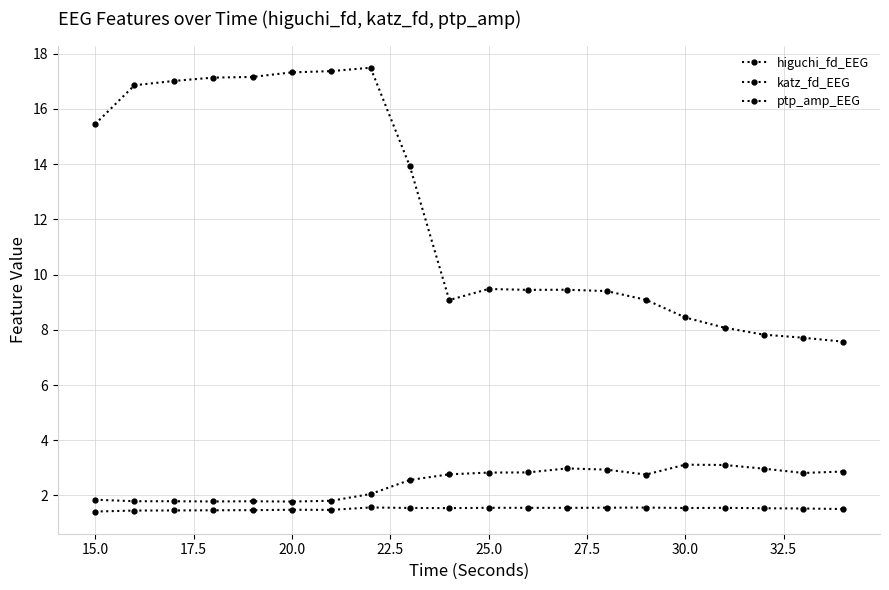

Rank the series by their maximum value, from lowest to highest.

higuchi_fd_EEG, katz_fd_EEG, ptp_amp_EEG